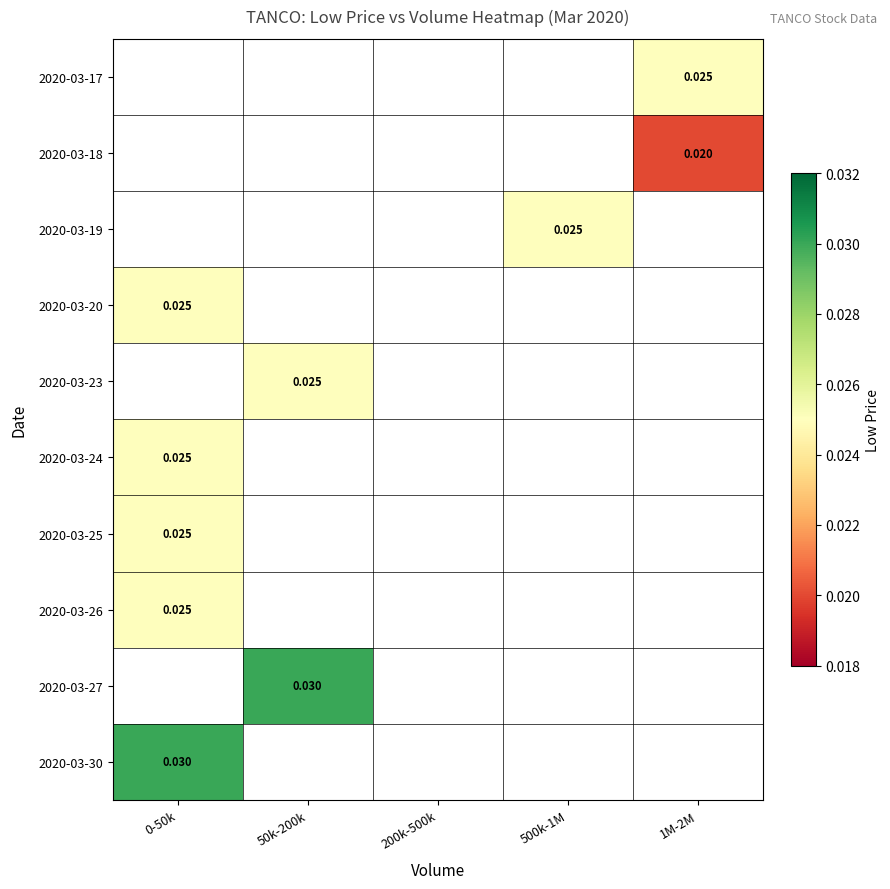

List the labels in order of 2020-03-26 value, largest first.

0-50k, 50k-200k, 200k-500k, 500k-1M, 1M-2M